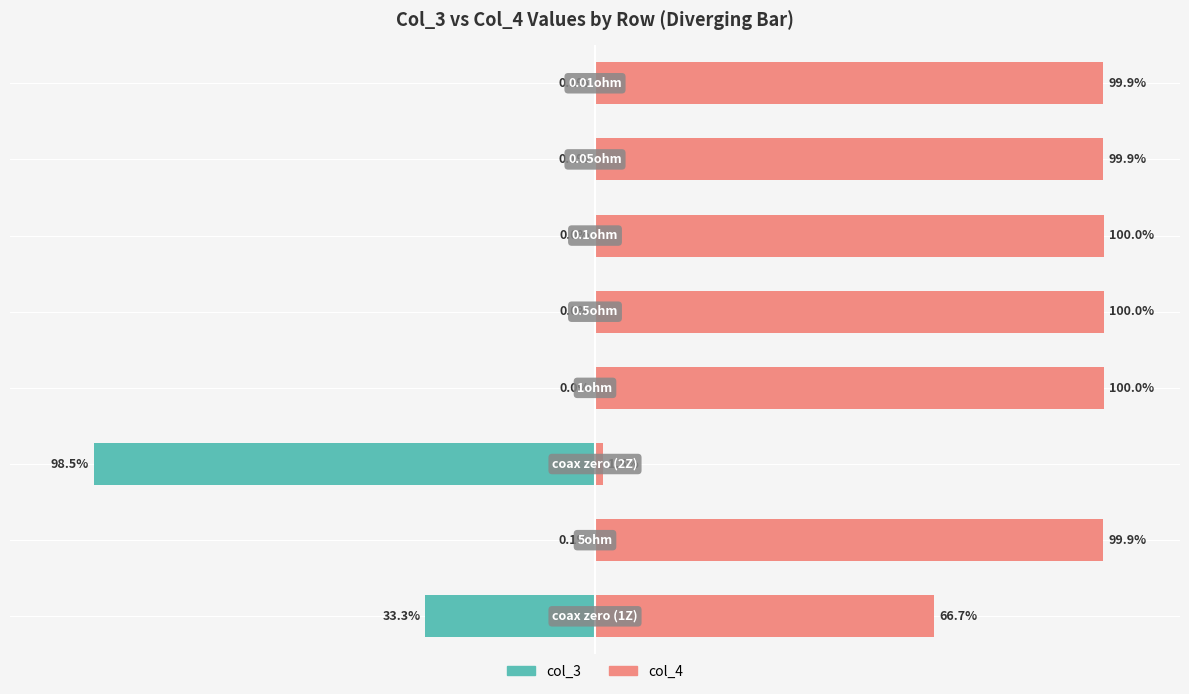

How many groups of bars are there?

8